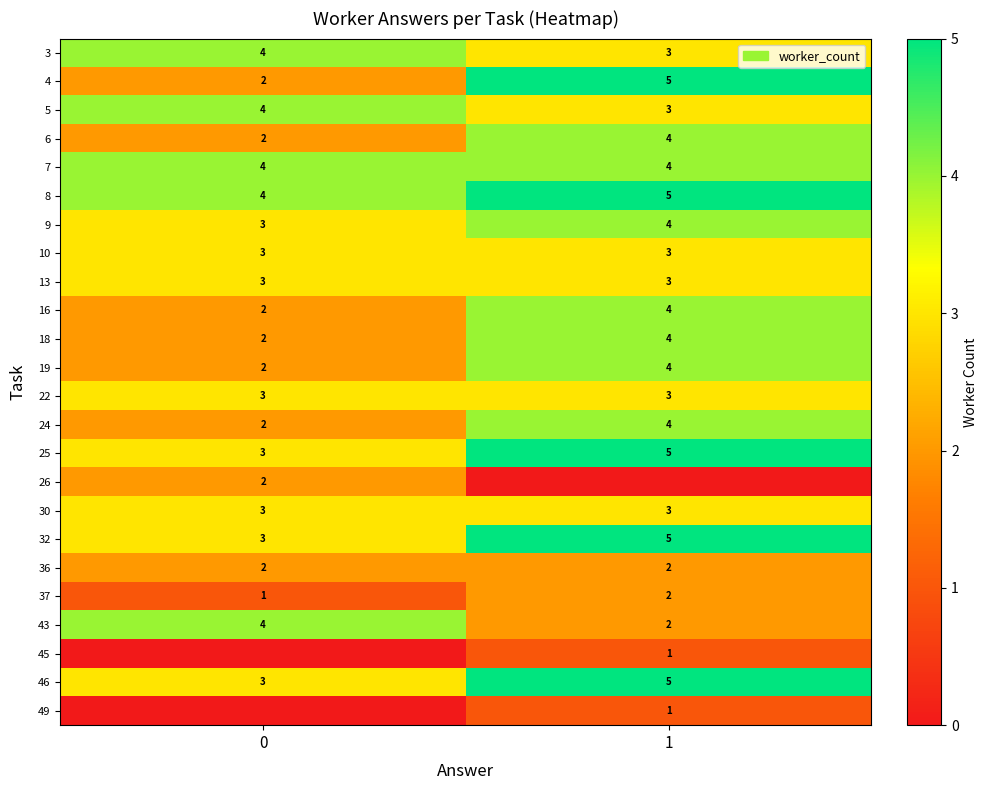

What is the average value of the 19 series?

3